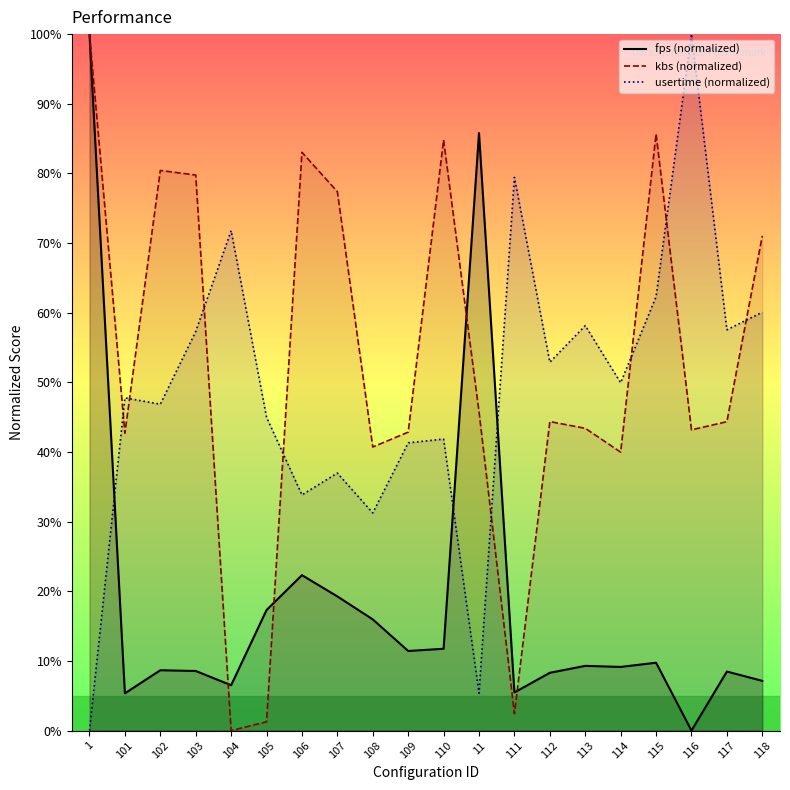

How many lines are shown in the chart?

3